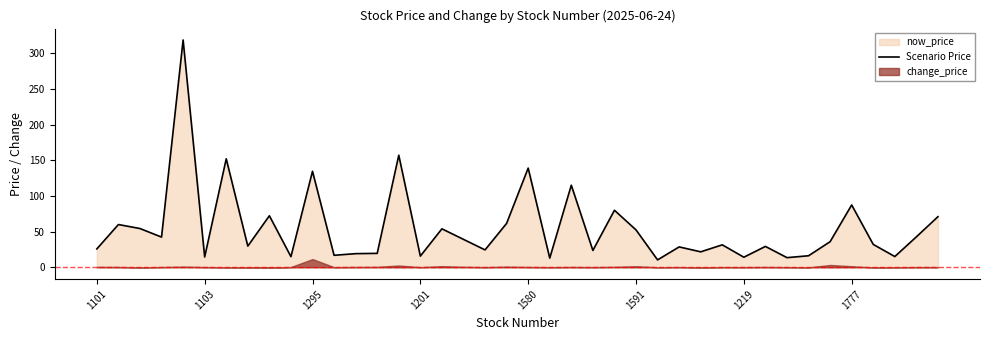

Where is the data nearest to the value 164?

14